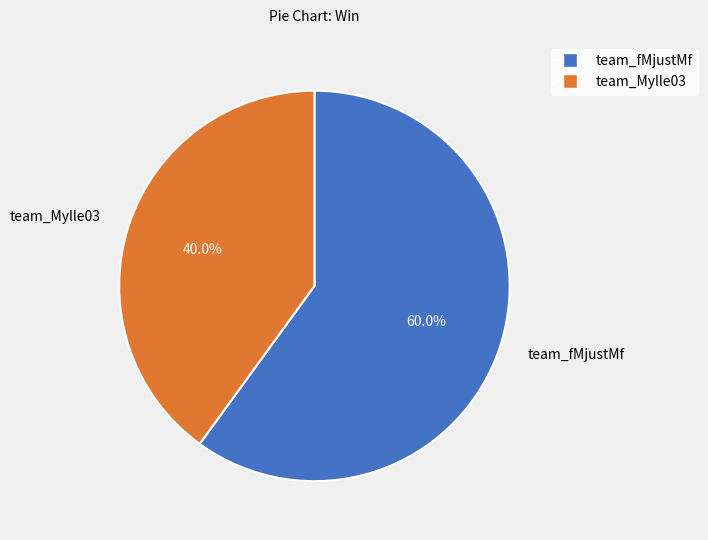

What percentage is NOT represented by team_Mylle03?

60.0%